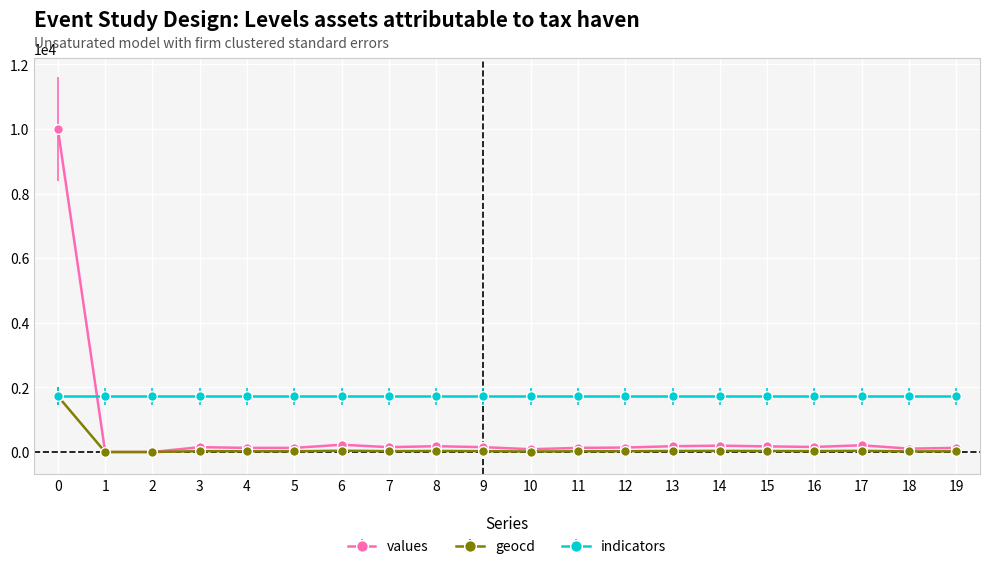

What is the total value across all series at 7?

1905